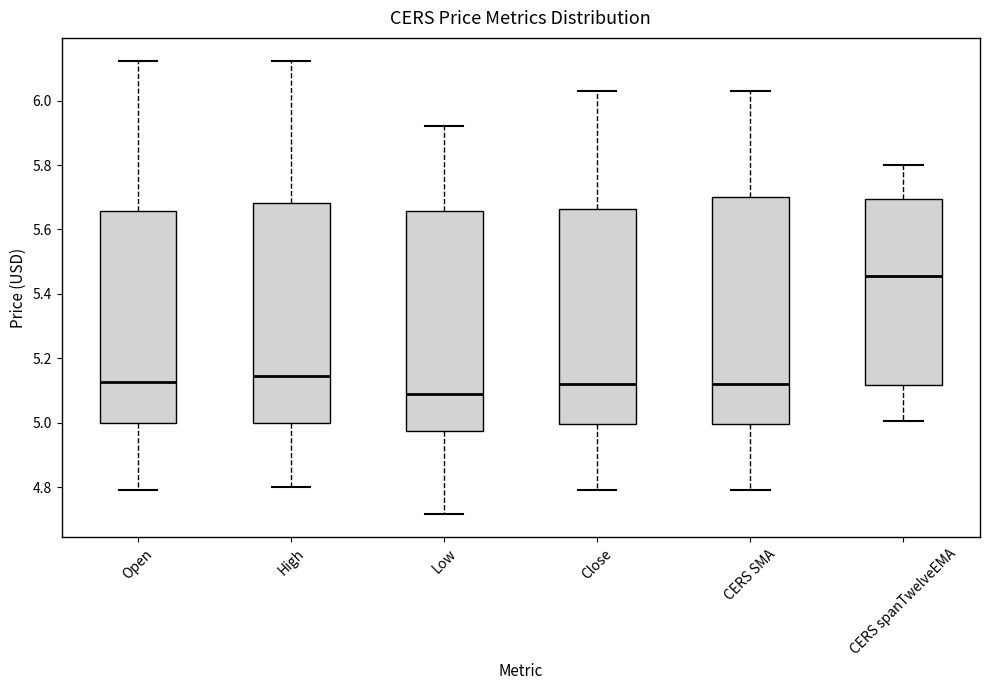

Reading left to right, transcribe this box plot: for each box, give where its median line is, the range the box spans, and where its two whiskers end, as read against the y-axis. The values are not printed on the chart, so give them approximately, as read against the axis.

Open: median 5.12, box 5.00 to 5.66, whiskers 4.80 to 6.12
High: median 5.14, box 5.00 to 5.68, whiskers 4.80 to 6.12
Low: median 5.10, box 4.98 to 5.66, whiskers 4.72 to 5.92
Close: median 5.12, box 5.00 to 5.66, whiskers 4.80 to 6.04
CERS SMA: median 5.12, box 5.00 to 5.70, whiskers 4.80 to 6.04
CERS spanTwelveEMA: median 5.46, box 5.12 to 5.70, whiskers 5.00 to 5.80